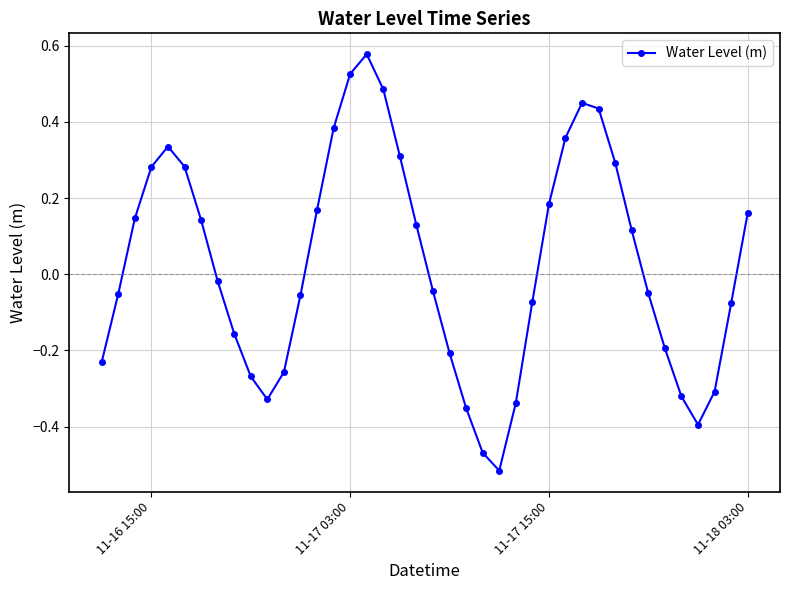

How many values exceed 0?

19